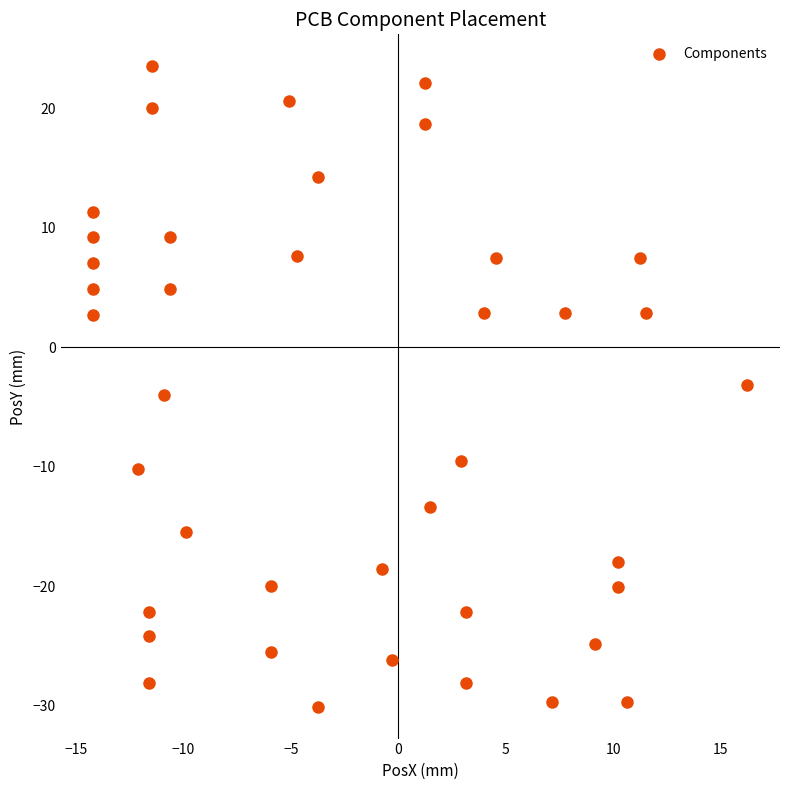

What is the range of Y values (max minus min)?

53.6